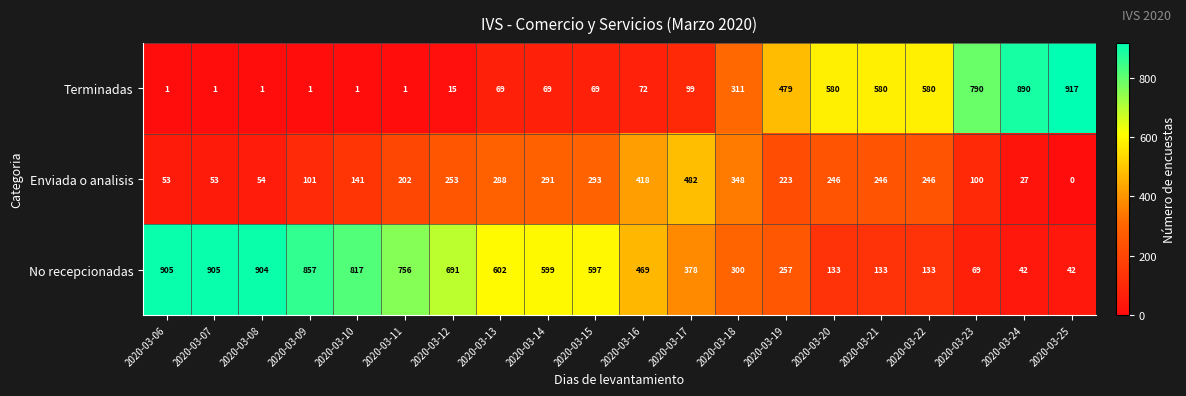

Which label corresponds to the largest value in the chart?

2020-03-25